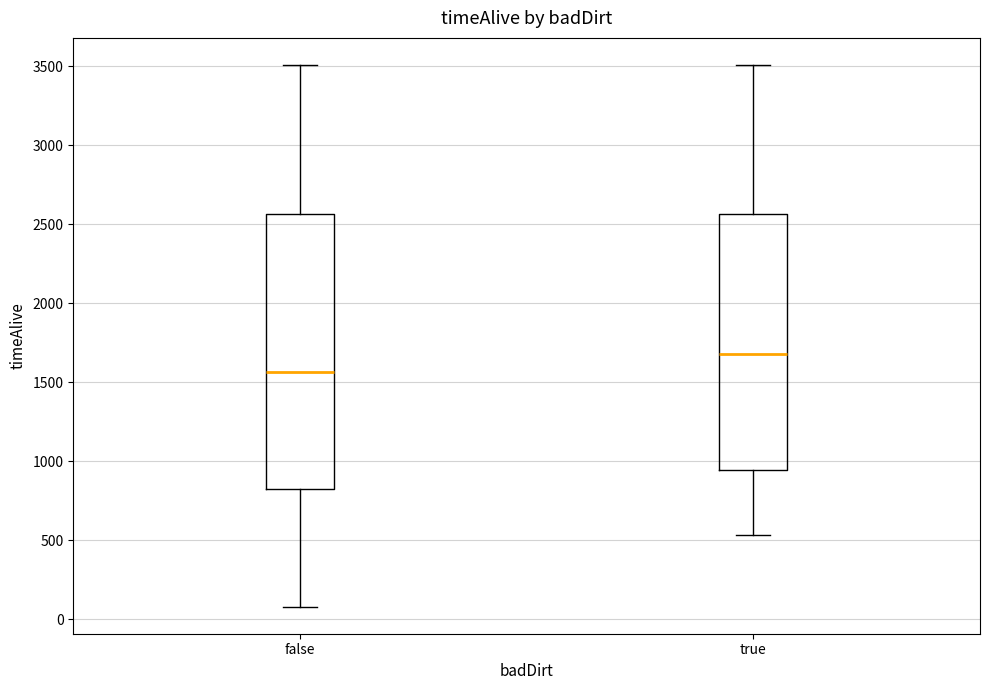

Reading left to right, transcribe this box plot: for each box, give where its median line is, the range the box spans, and where its two whiskers end, as read against the y-axis. The values are not printed on the chart, so give them approximately, as read against the axis.

false: median 1550, box 800 to 2550, whiskers 100 to 3500
true: median 1700, box 950 to 2550, whiskers 550 to 3500